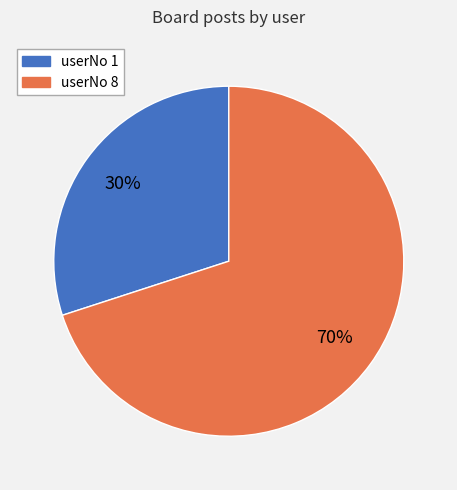

Do userNo 8 and userNo 1 together represent more than half of the pie?

Yes